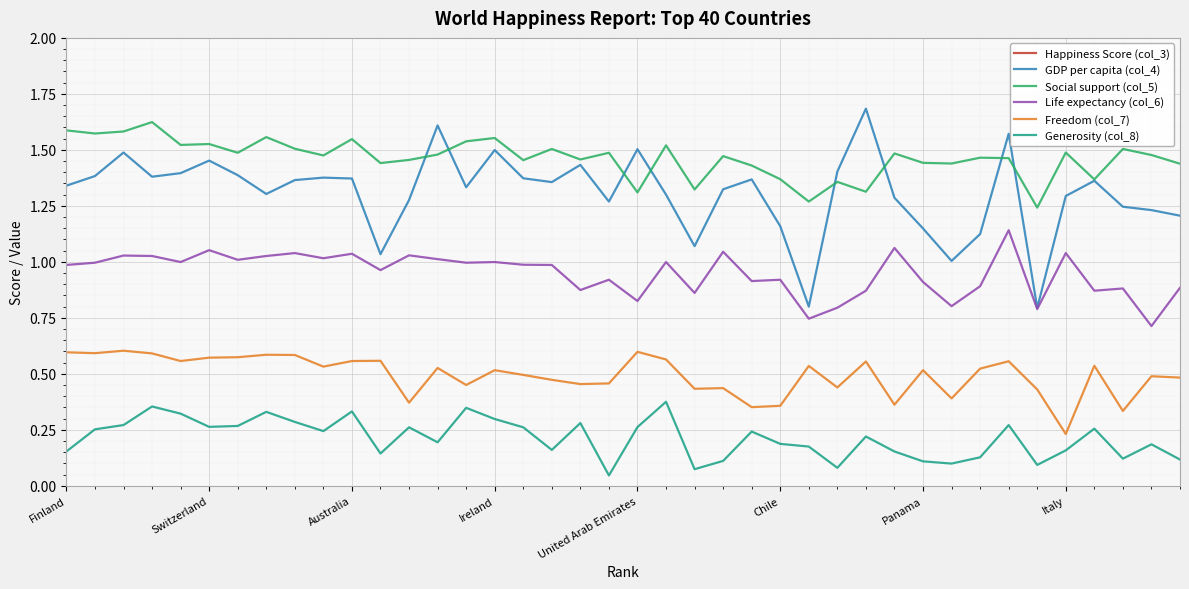

What is the value of the Social support (col_5) point at the 19th from the left?

1.5